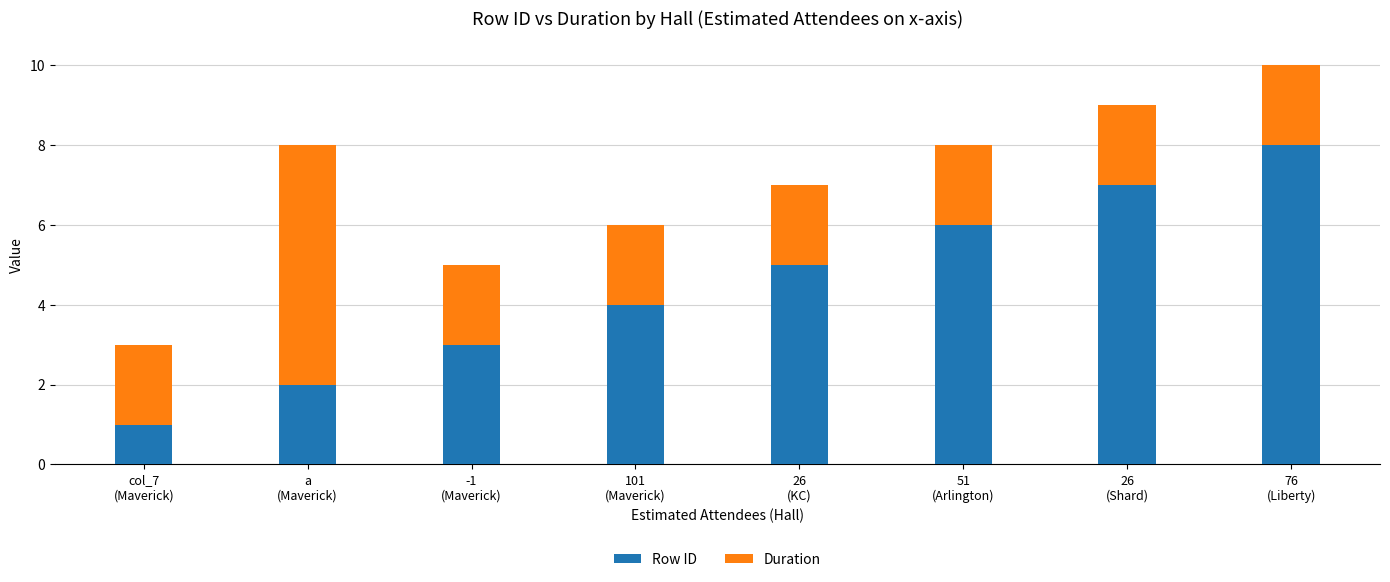

What is the highest value of the Row ID series?

8